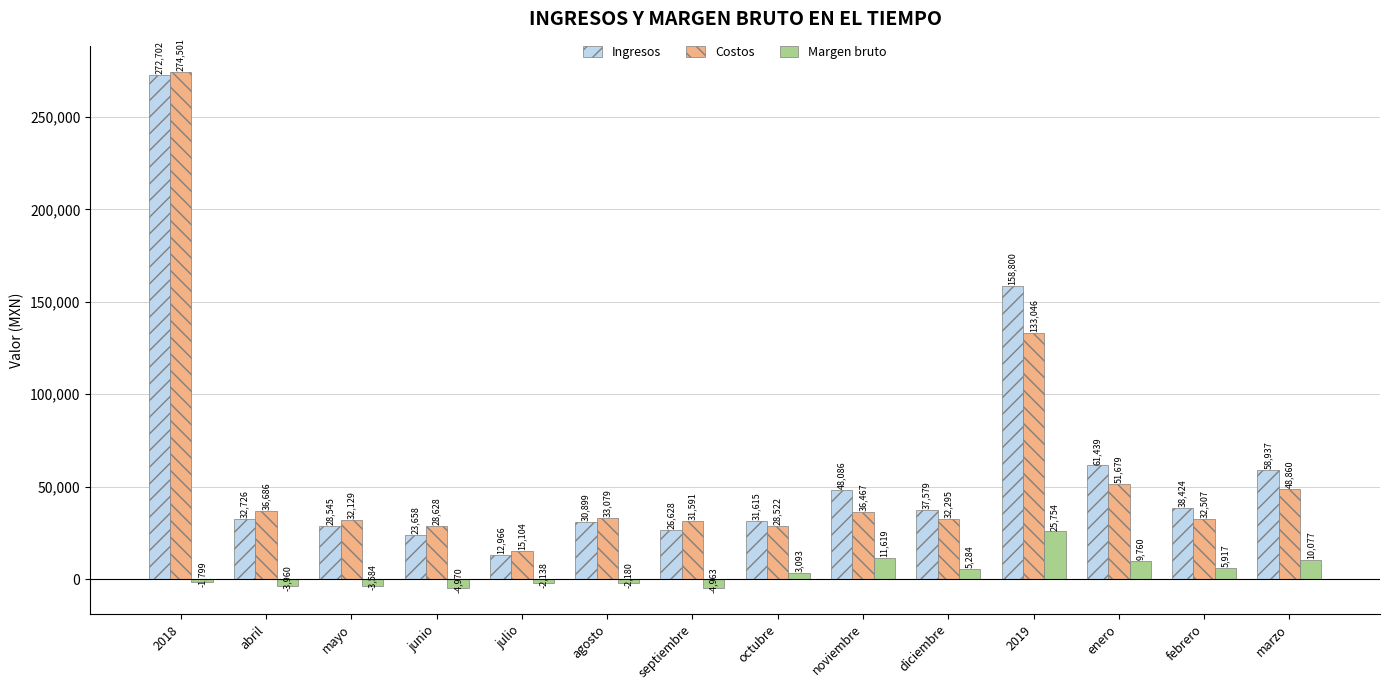

At which category is the sum across all series the highest?

2018